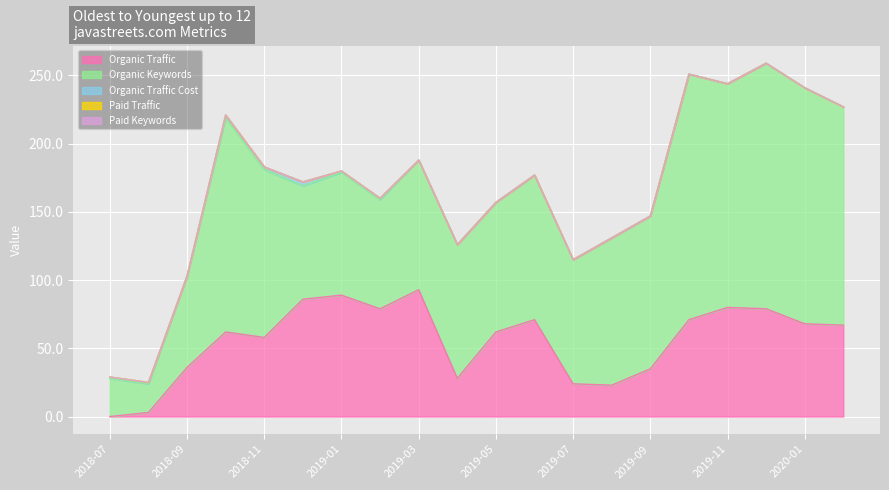

List the series in order of their peak value, highest first.

Organic Keywords, Organic Traffic, Organic Traffic Cost, Paid Traffic, Paid Keywords